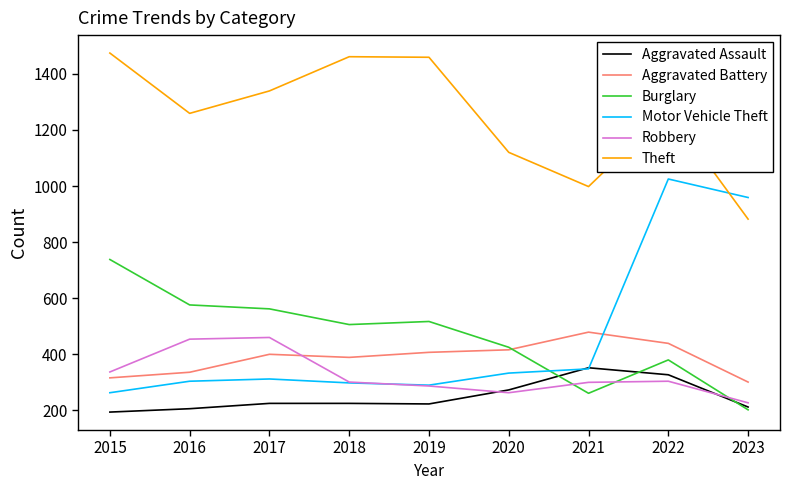

Between 2015 and 2022, which series saw the biggest shift?

Motor Vehicle Theft